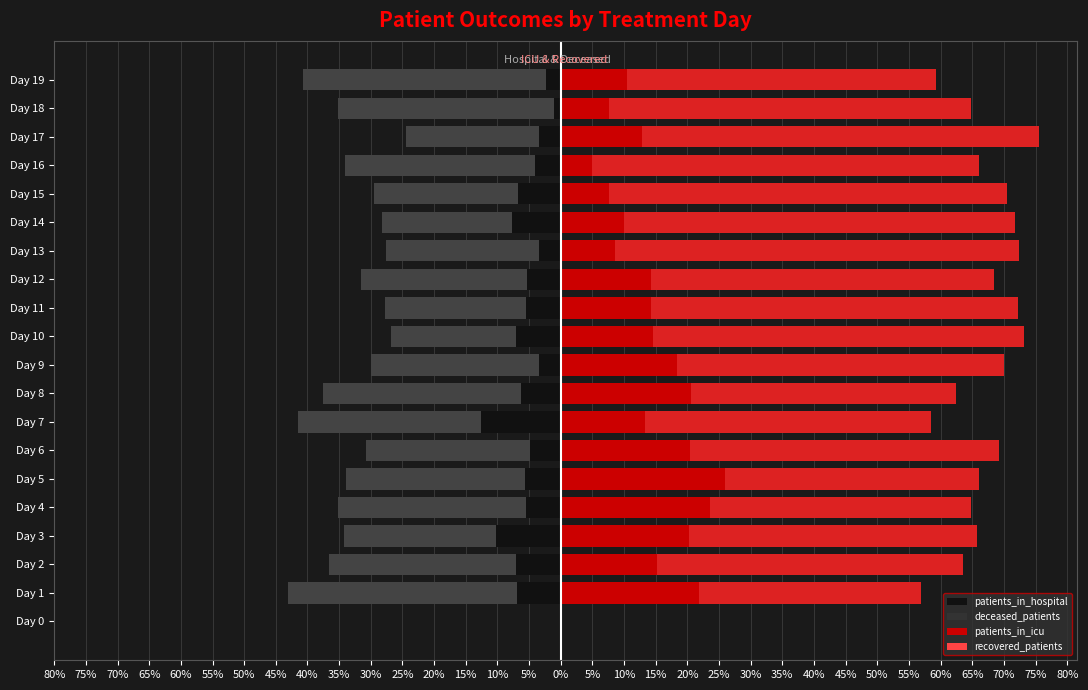

What is the total value across all series at Day 3?

41.5